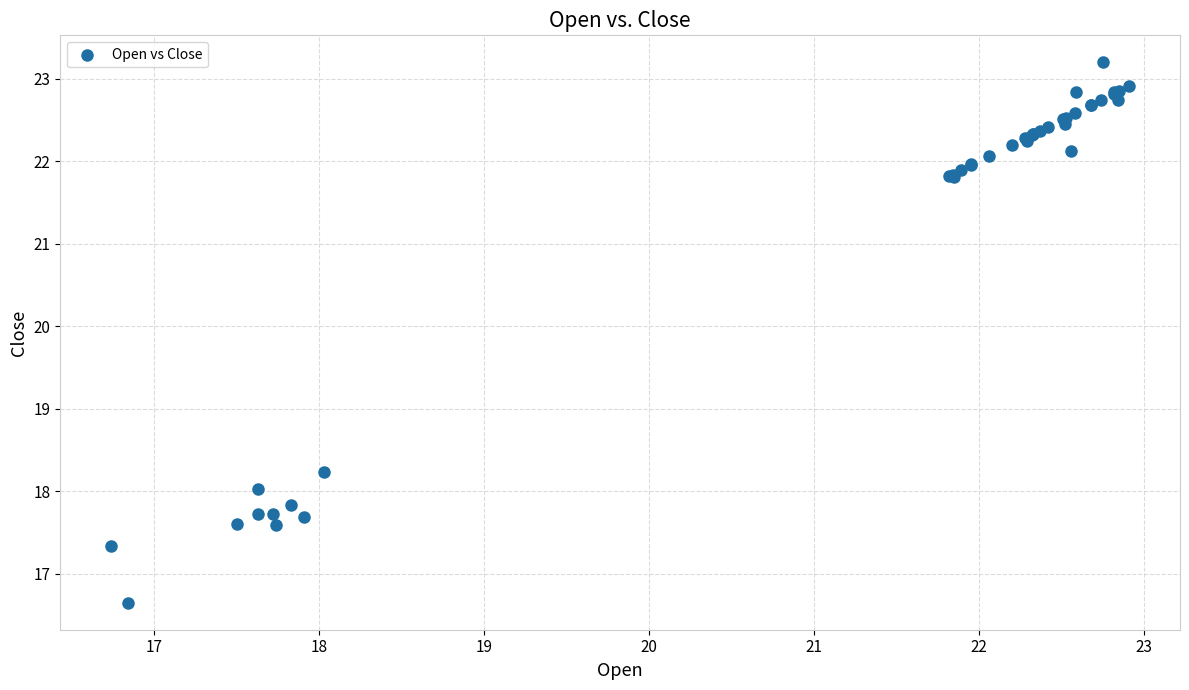

What Y value in the scatter plot is closest to 19?

18.2